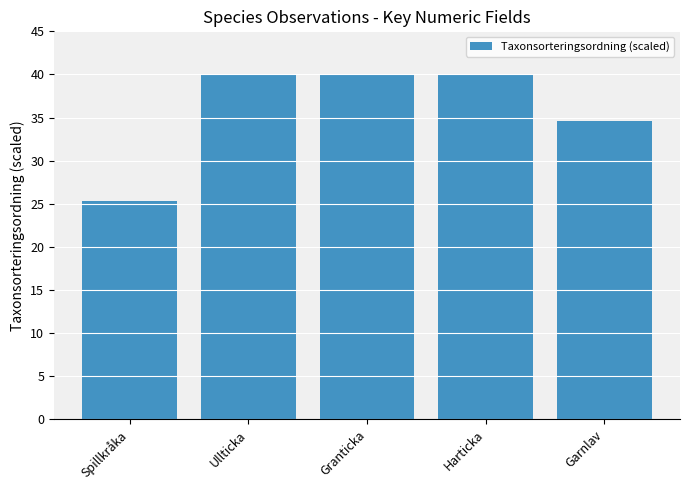

What is the smallest value displayed?

25.3